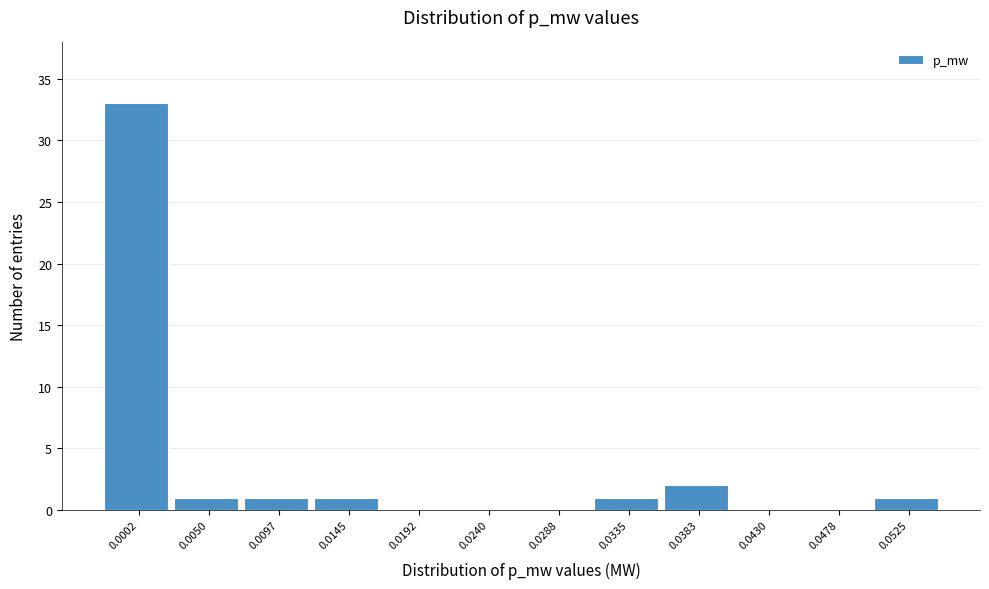

Reading left to right, extract all data points from this chart.

0.0002=33	0.0050=1	0.0097=1	0.0145=1	0.0192=0	0.0240=0	0.0288=0	0.0335=1	0.0383=2	0.0430=0	0.0478=0	0.0525=1